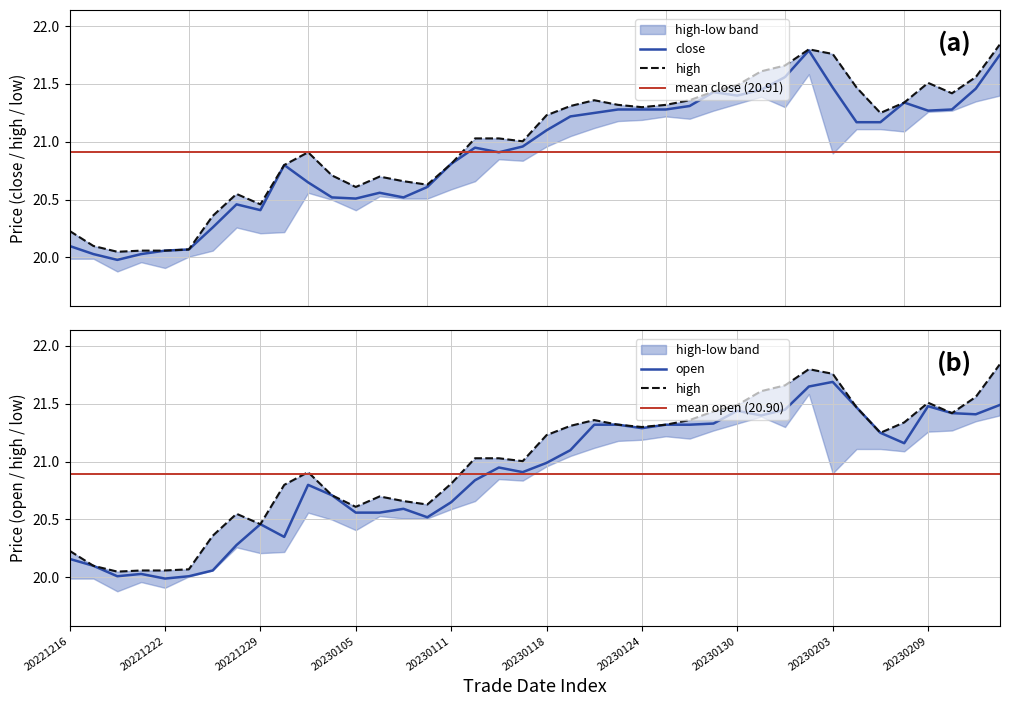

Which series ends up on top after the final intersection of close and open?

close